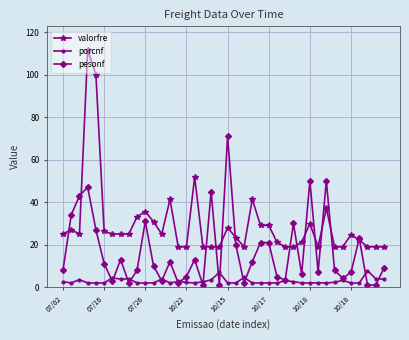

What is the average value of the valorfre series?

29.5